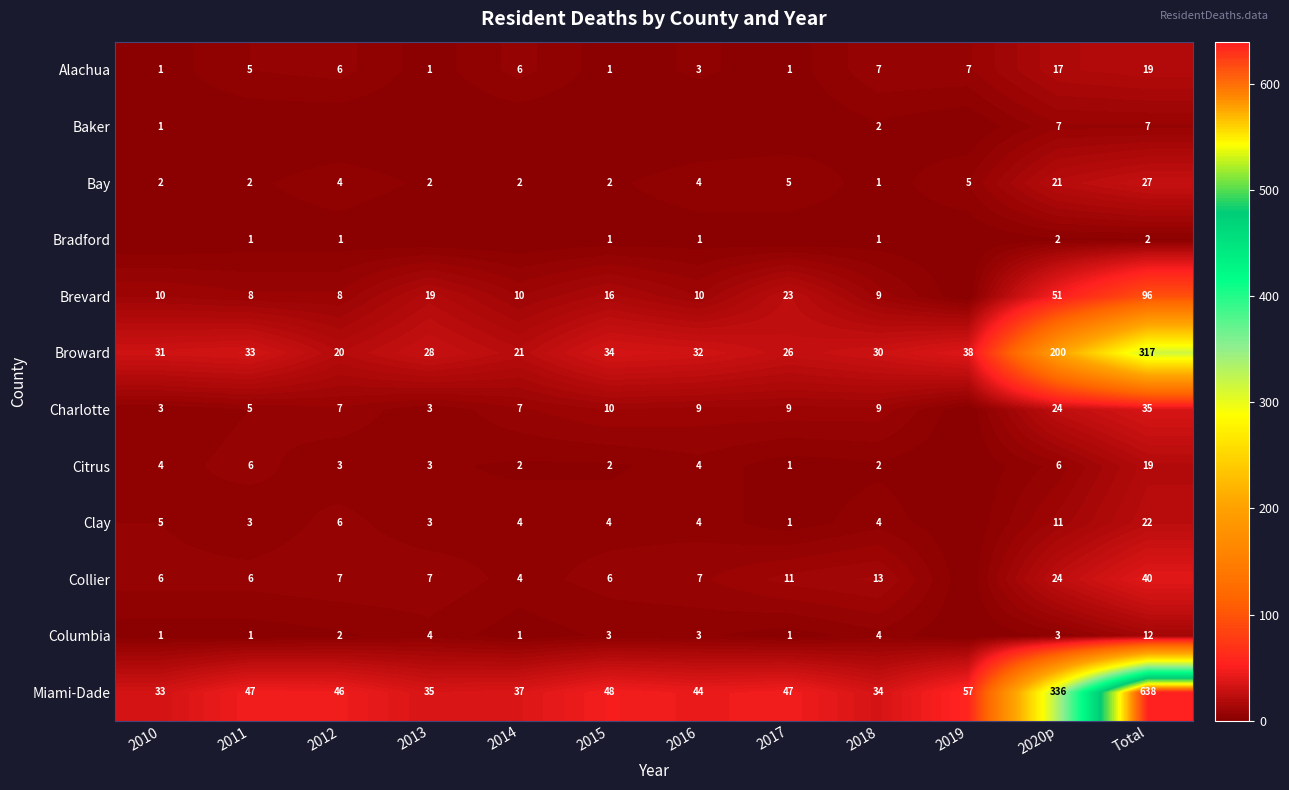

At how many categories does at least one series exceed 590?

1